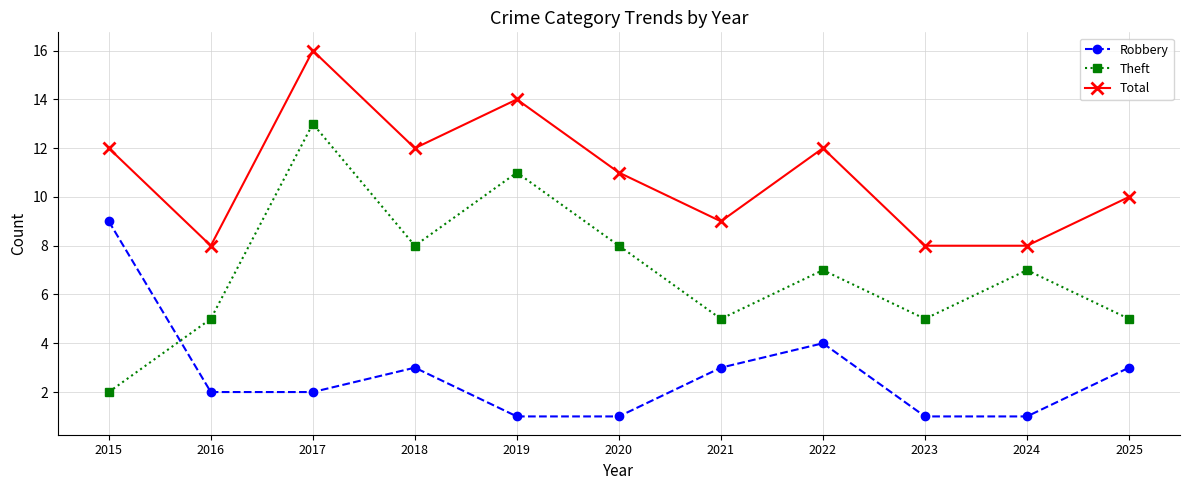

Reading left to right, extract all data points from this chart.

Robbery: 2015=9	2016=2	2017=2	2018=3	2019=1	2020=1	2021=3	2022=4	2023=1	2024=1	2025=3
Theft: 2015=2	2016=5	2017=13	2018=8	2019=11	2020=8	2021=5	2022=7	2023=5	2024=7	2025=5
Total: 2015=12	2016=8	2017=16	2018=12	2019=14	2020=11	2021=9	2022=12	2023=8	2024=8	2025=10